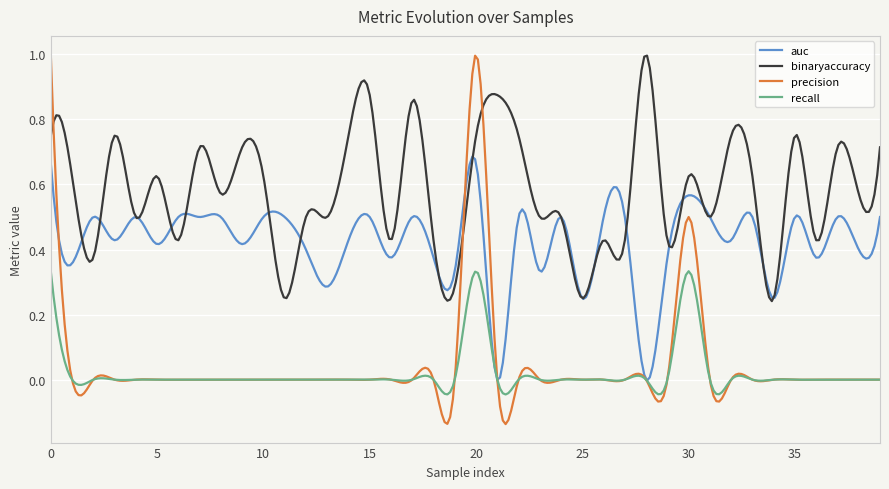

Which series has the widest spread of values?

precision